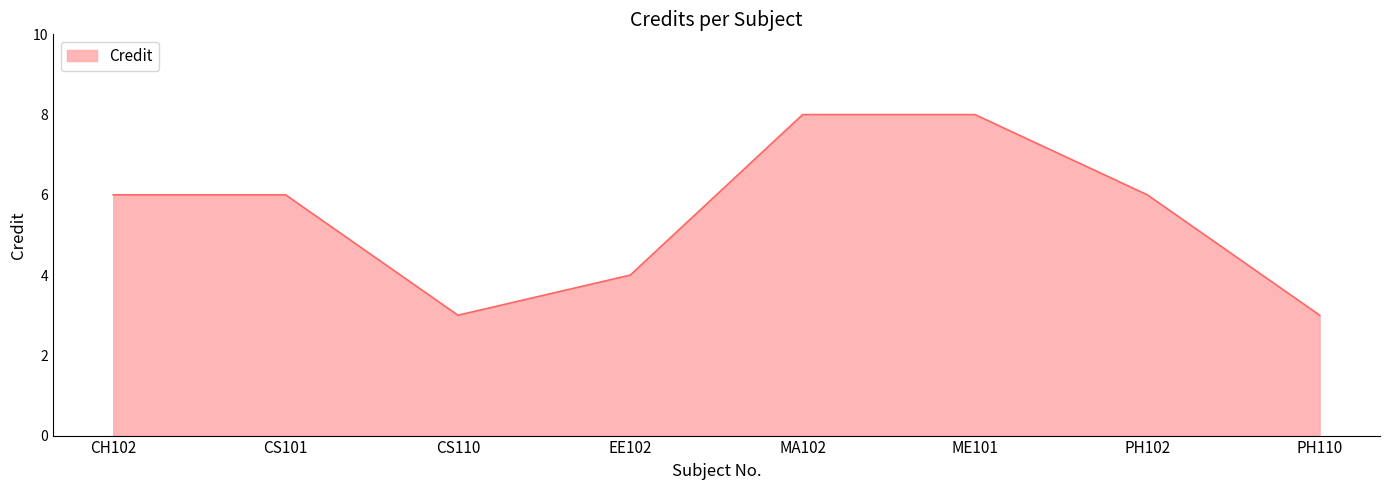

Count the number of data series in this chart.

1